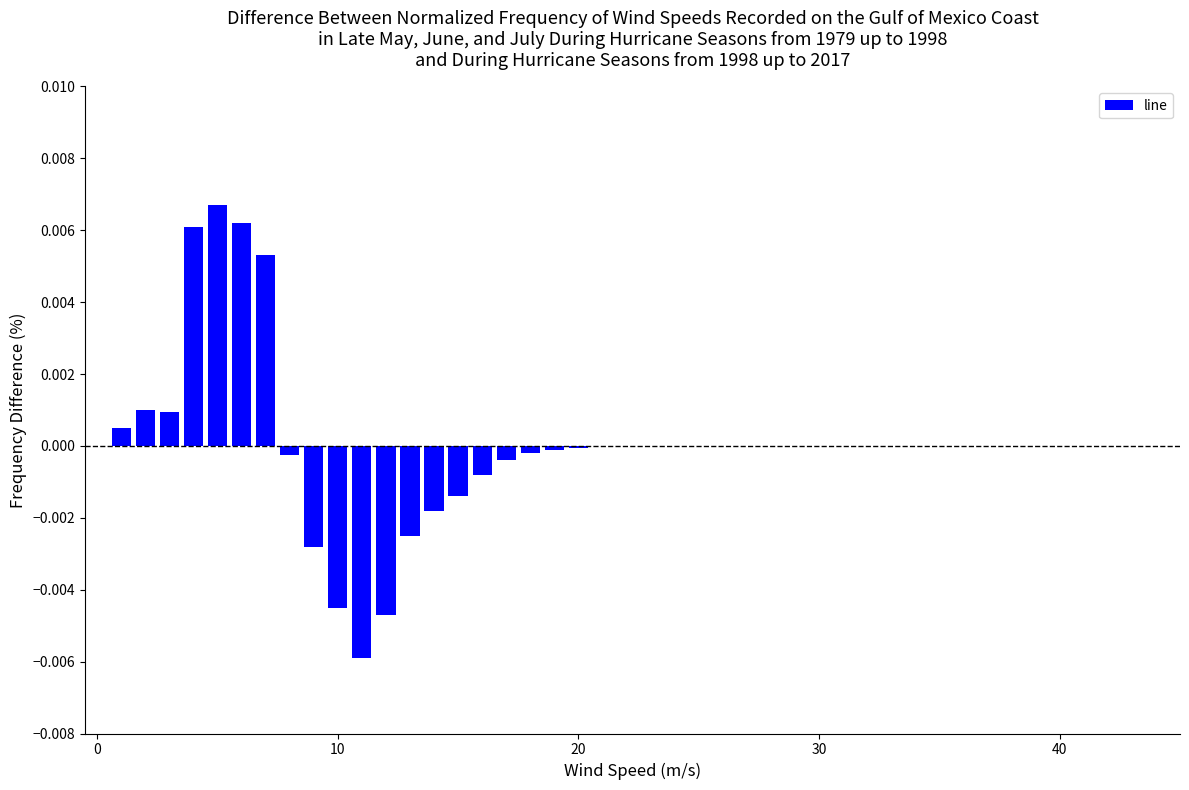

How many data points does each series have?

20